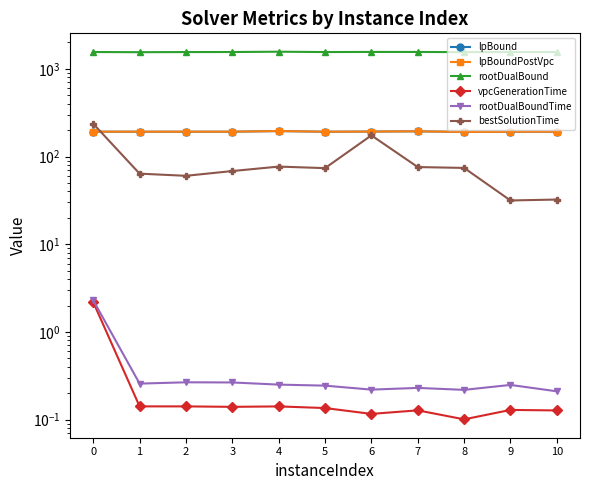

How many interior local valleys does the rootDualBound series have?

3